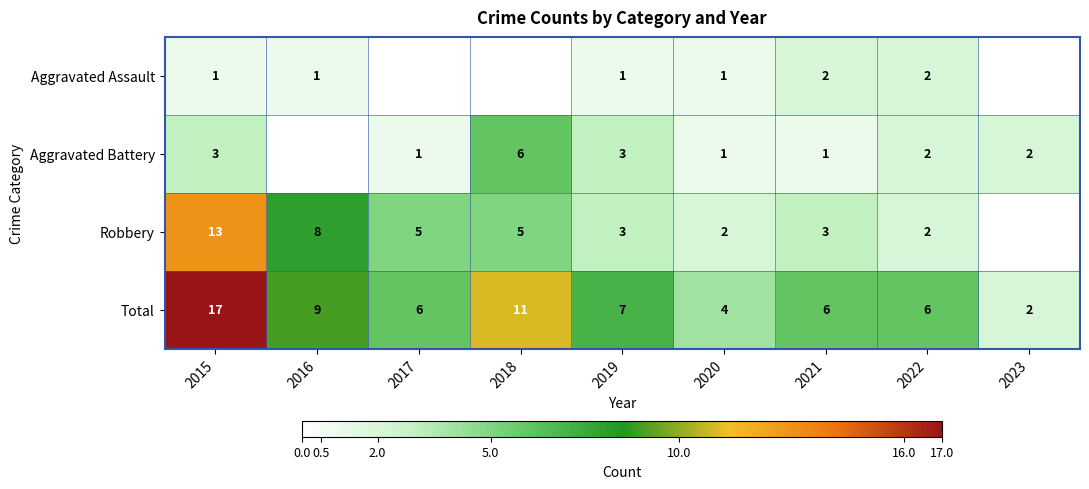

Which series changed the most between 2019 and 2021?

Aggravated Battery